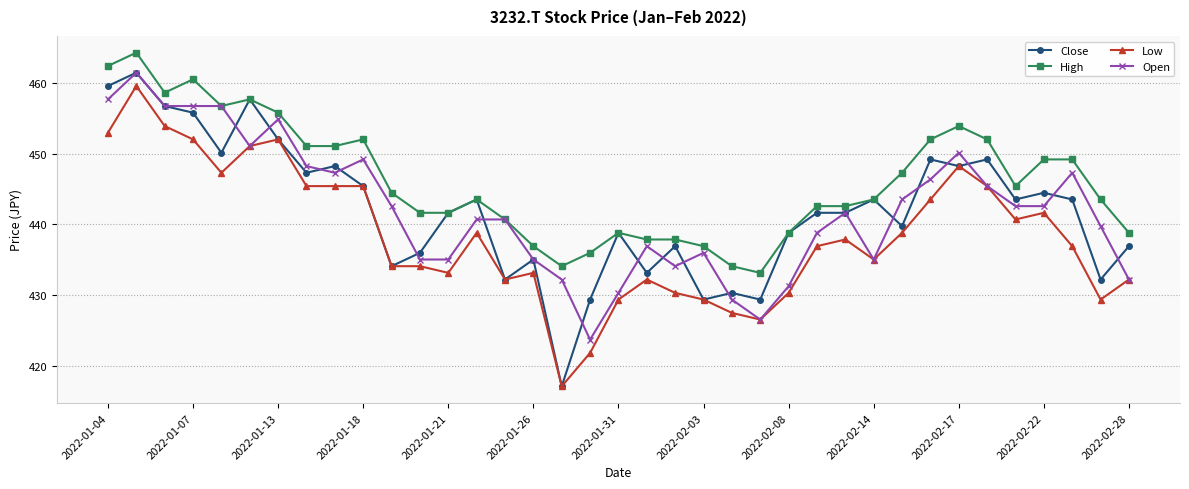

Which series has the largest range (max minus min)?

Close